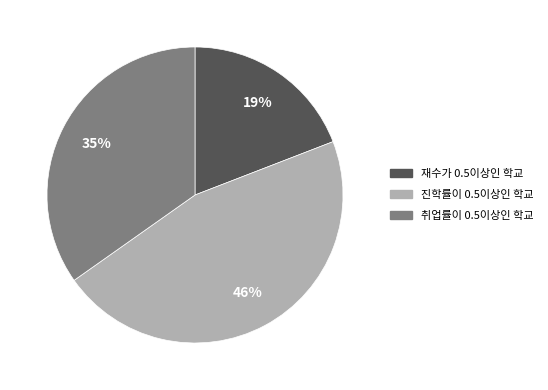

Is 재수가 0.5이상인 학교 the majority of the pie?

No